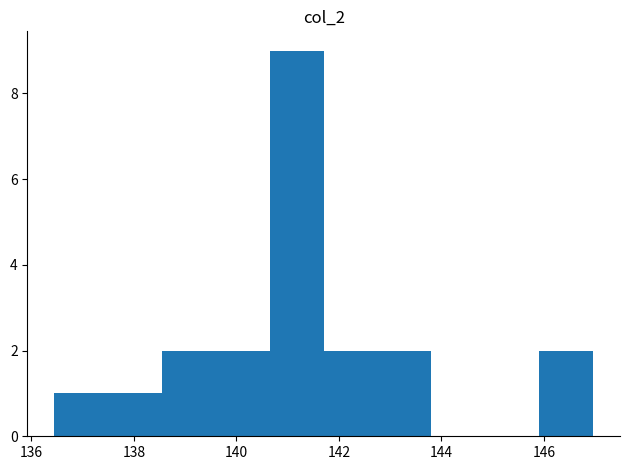

How tall is the bar that spans 141.8 to 142.8 on the x-axis? Neither the bar edges nor the heights are printed on the chart, so give them approximately, as read against the axes.

2